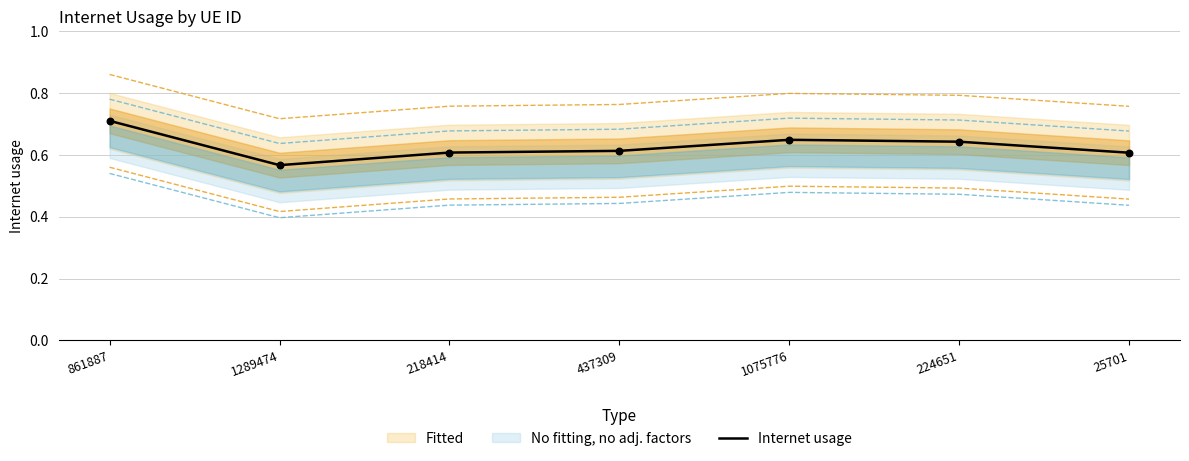

Between 218414 and 1289474, which is larger?

218414